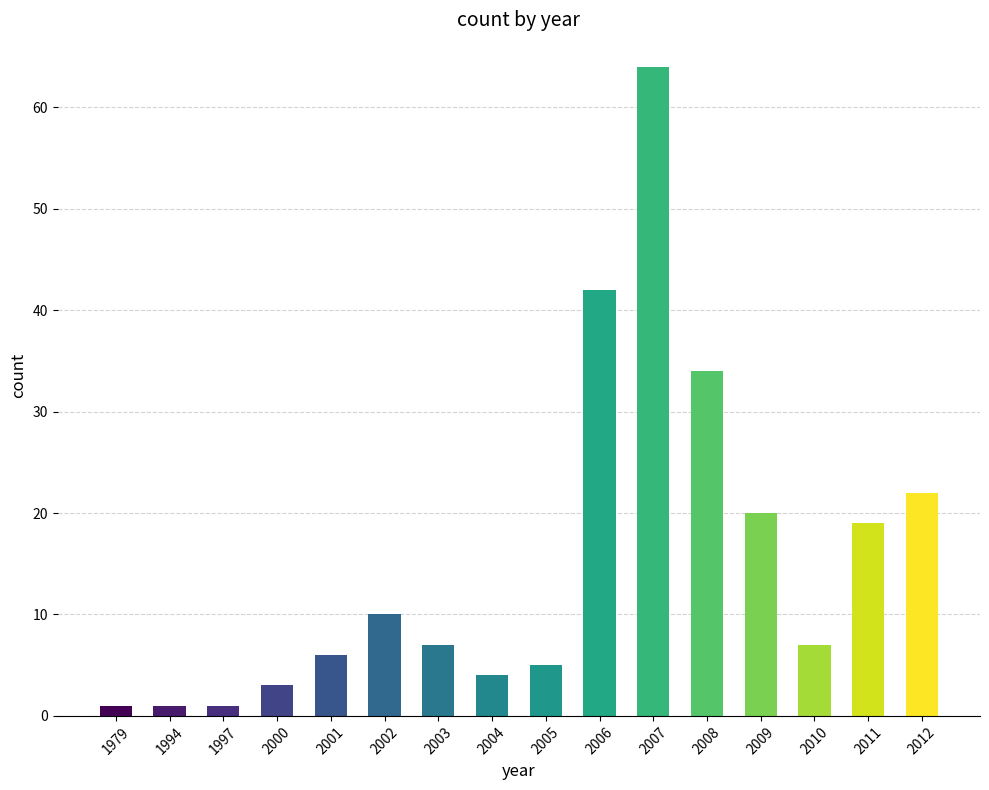

How many bars are there in total?

16